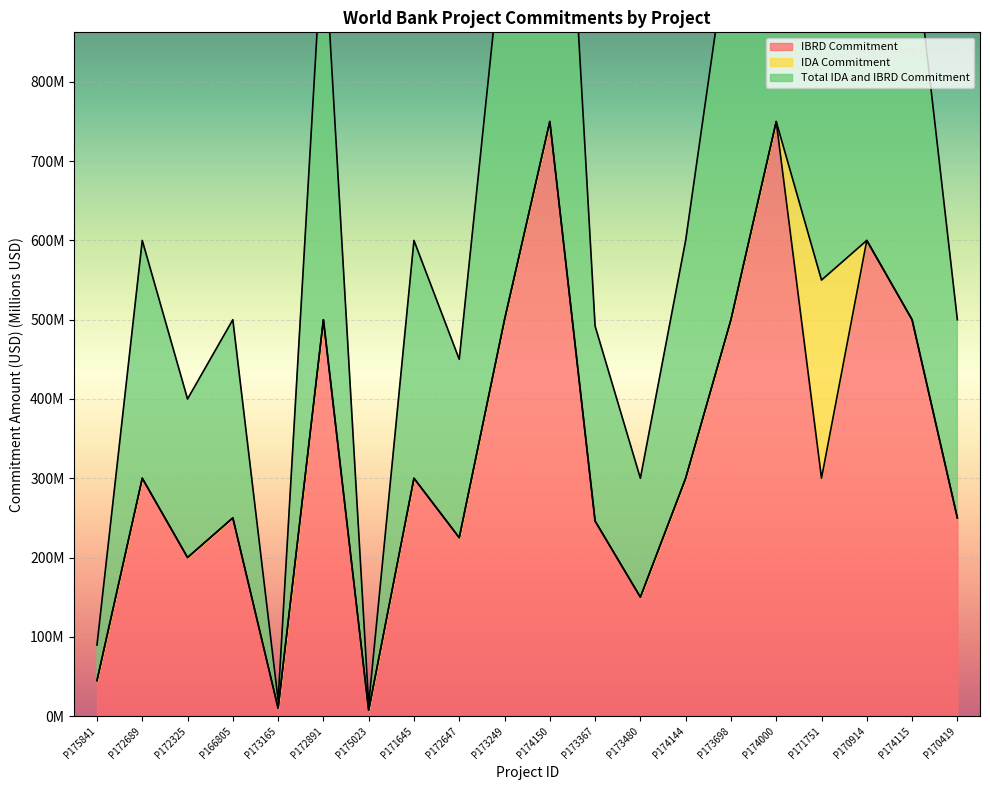

What is the highest value of the Total IDA and IBRD Commitment series?

1500.0